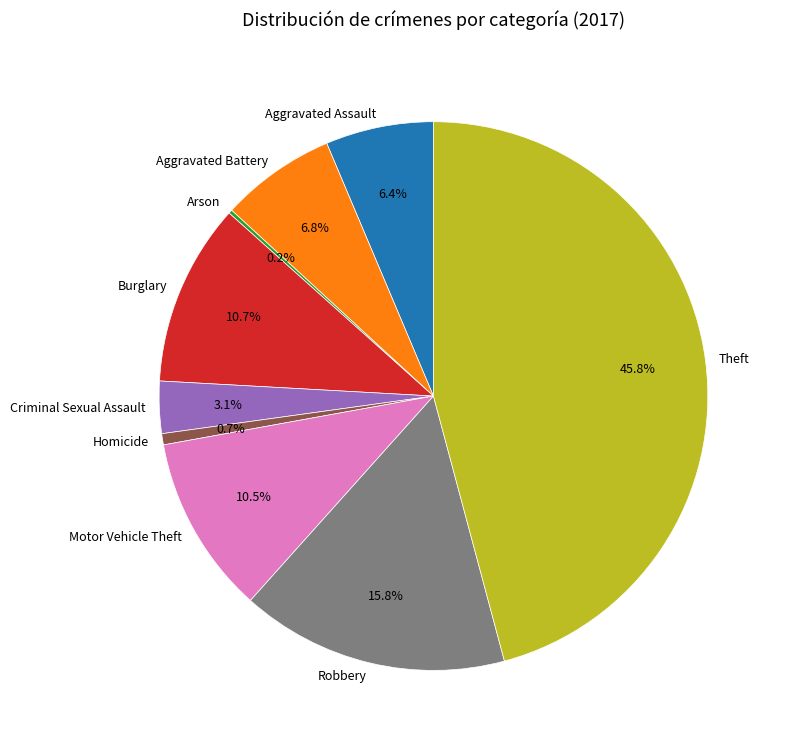

Which slice is the largest?

Theft